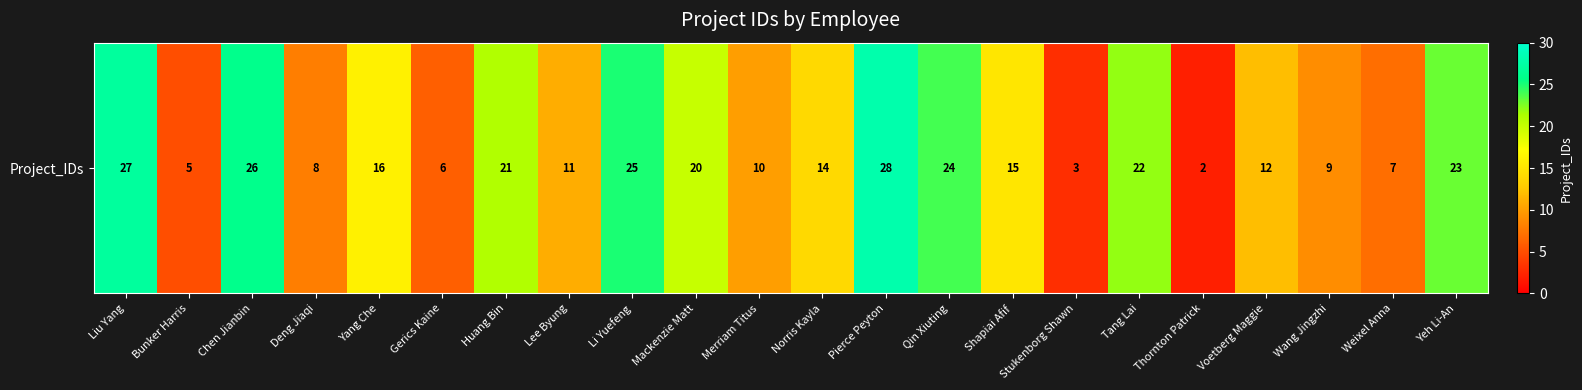

Between Bunker Harris and Li Yuefeng, which is larger?

Li Yuefeng